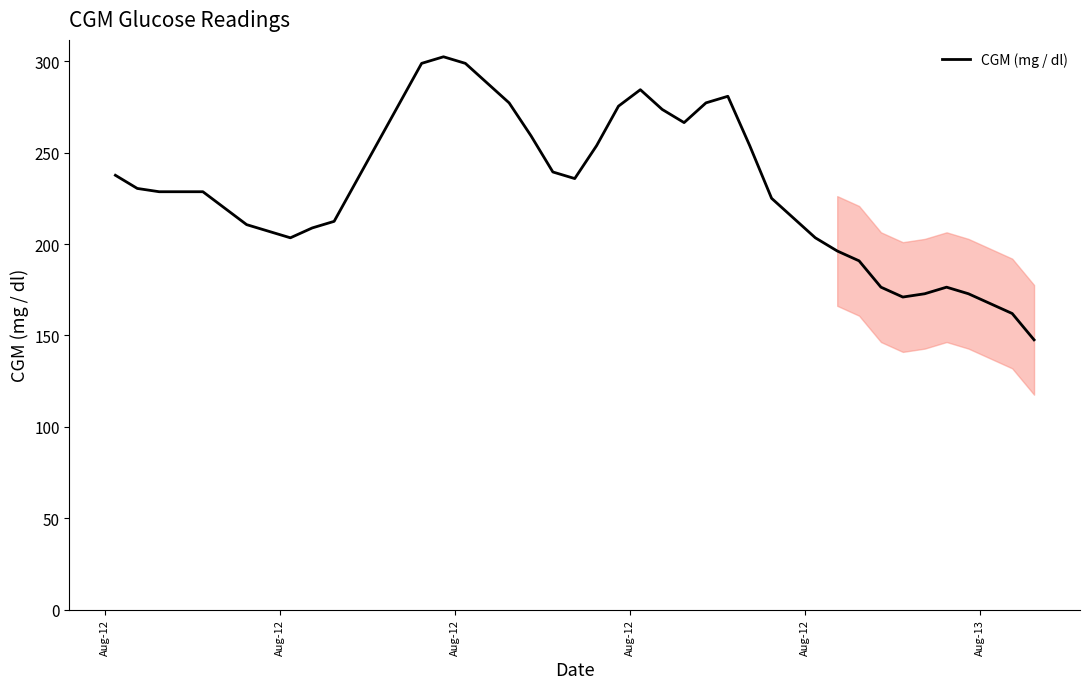

What is the difference between the maximum and minimum values?

154.8